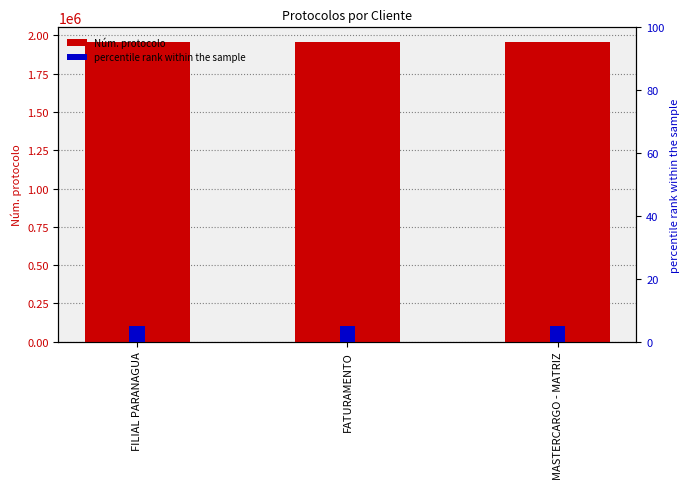

Reading left to right, transcribe all the data shown in this chart.

Núm. protocolo: 1954539	1954570	1954695
percentile rank within the sample: 5	5	5